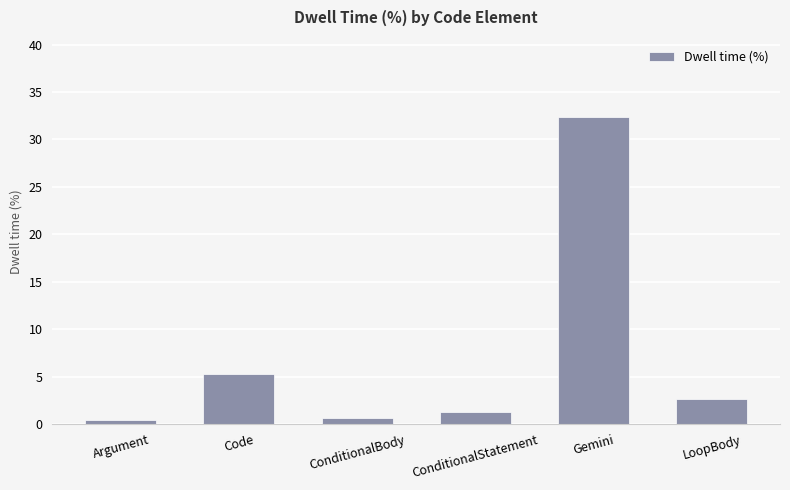

What is the label of the 1st bar from the left?

Argument